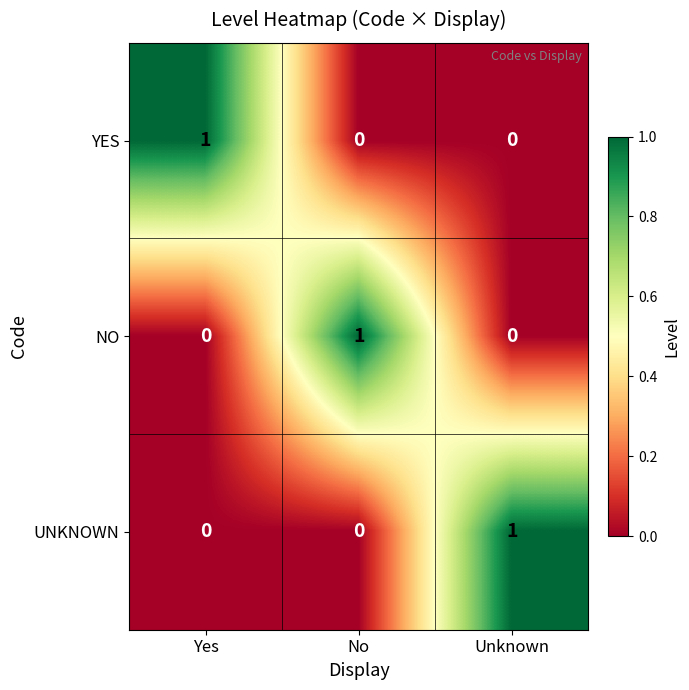

What is the spread (max minus min) of values at Yes?

1